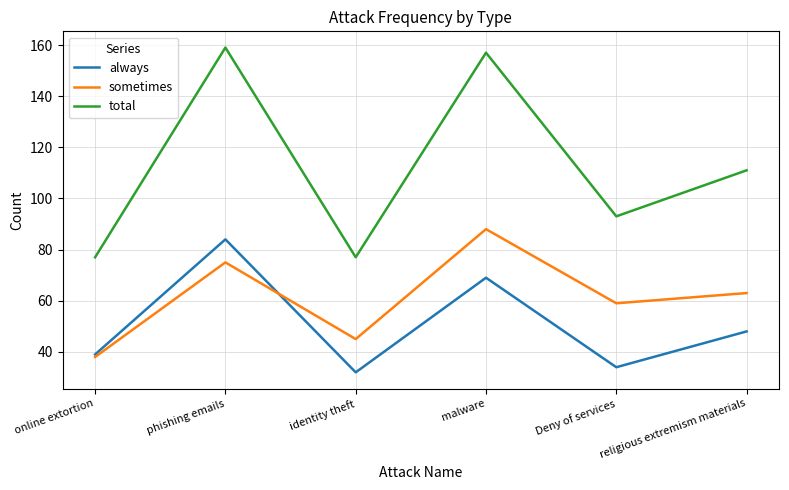

Reading right to left, extract all data points from this chart.

always: 48	34	69	32	84	39
sometimes: 63	59	88	45	75	38
total: 111	93	157	77	159	77